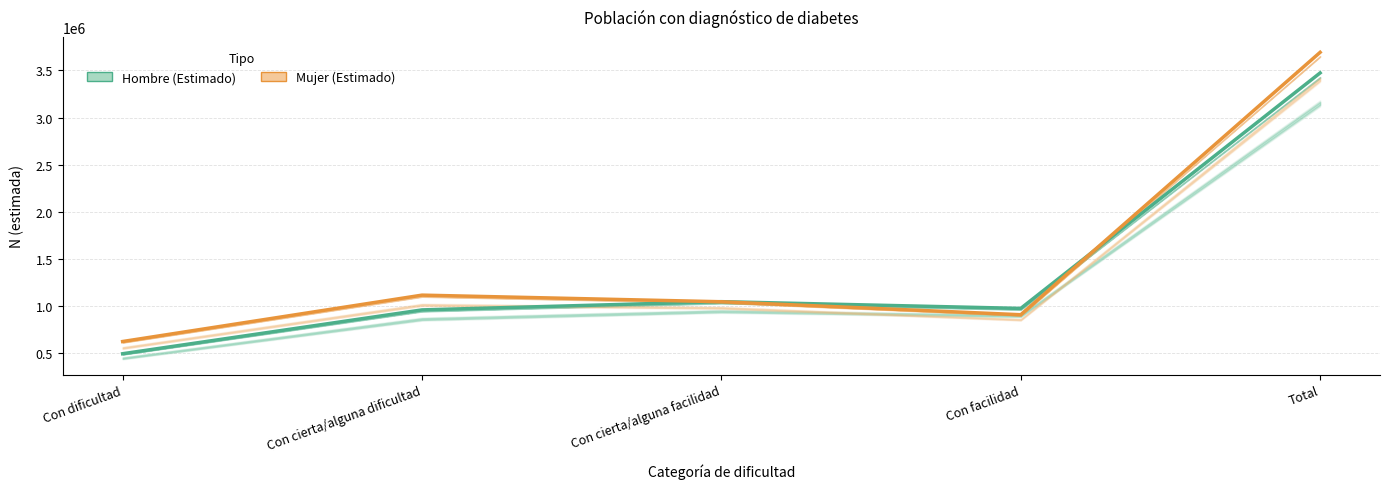

Does the chart have visible grid lines?

Yes